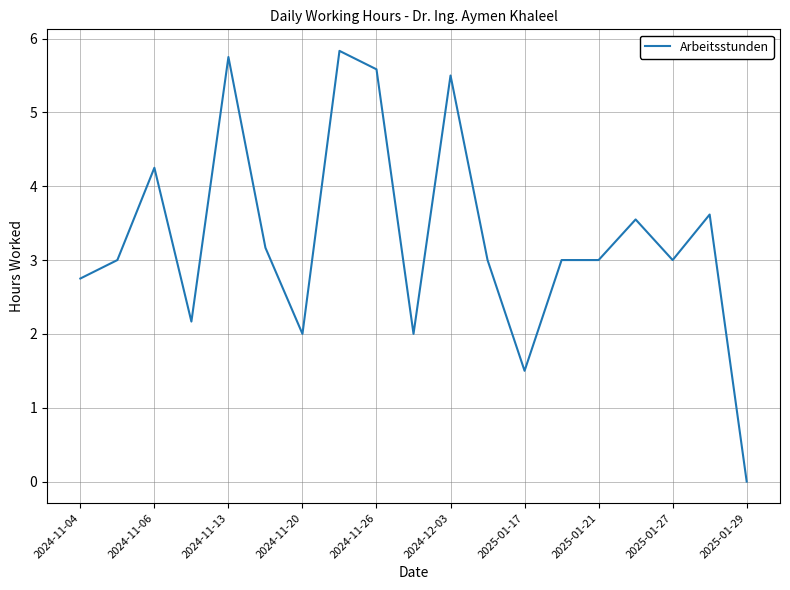

What is the greatest value displayed?

5.8